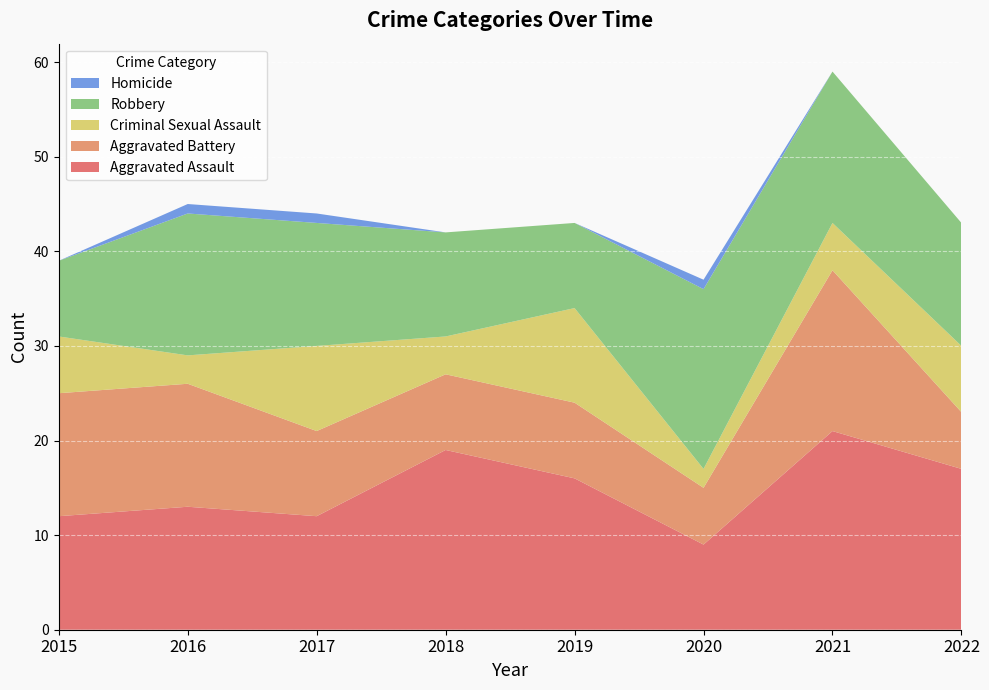

Reading right to left, what are all the values shown in this chart?

Aggravated Assault: 2022=17	2021=21	2020=9	2019=16	2018=19	2017=12	2016=13	2015=12
Aggravated Battery: 2022=6	2021=17	2020=6	2019=8	2018=8	2017=9	2016=13	2015=13
Criminal Sexual Assault: 2022=7	2021=5	2020=2	2019=10	2018=4	2017=9	2016=3	2015=6
Robbery: 2022=13	2021=16	2020=19	2019=9	2018=11	2017=13	2016=15	2015=8
Homicide: 2022=0	2021=0	2020=1	2019=0	2018=0	2017=1	2016=1	2015=0